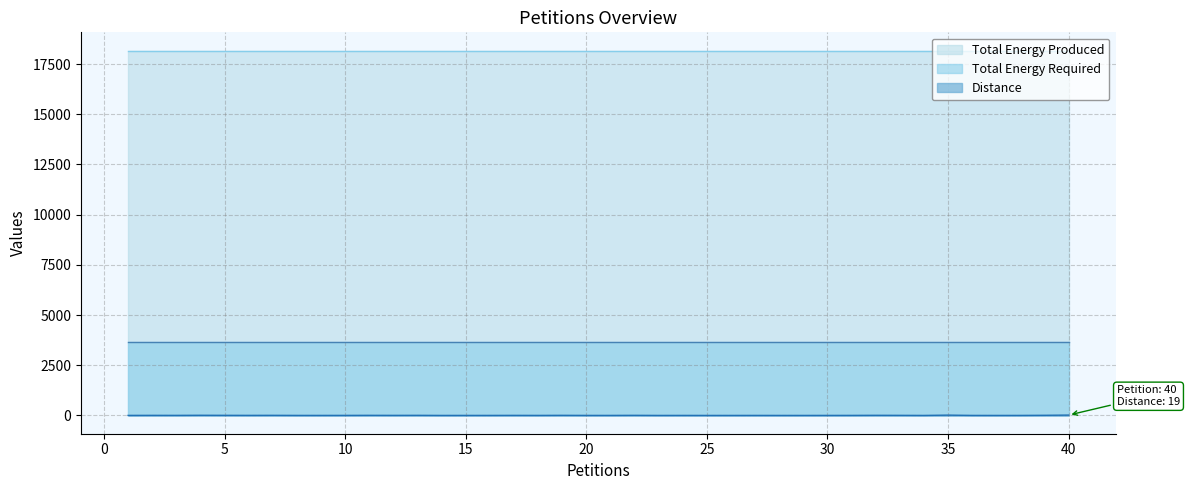

True or false: Total Energy Produced has more than 0 points higher than both neighbors.

False